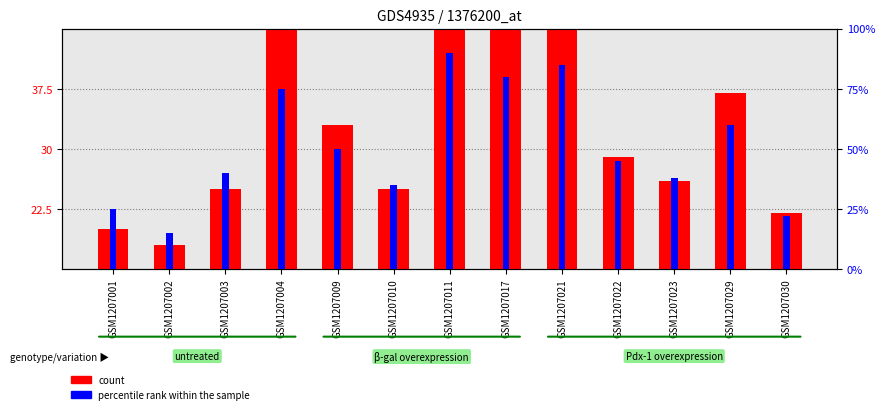

How many bars are there in each group?

2